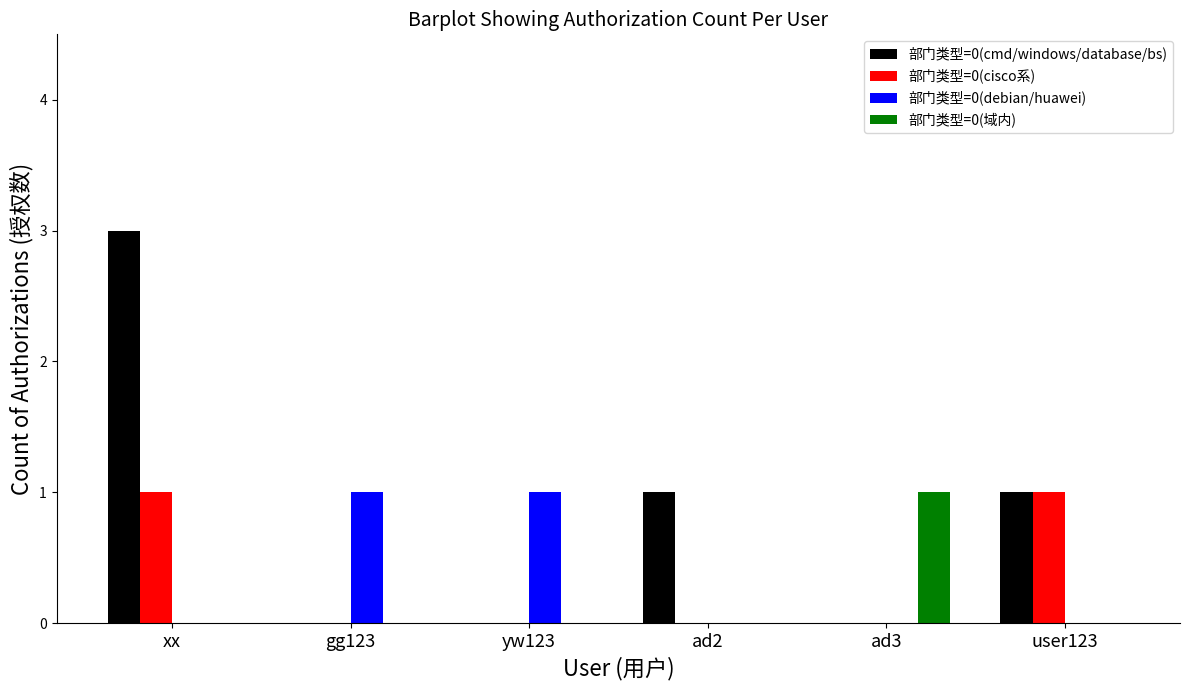

Count the number of data series in this chart.

4